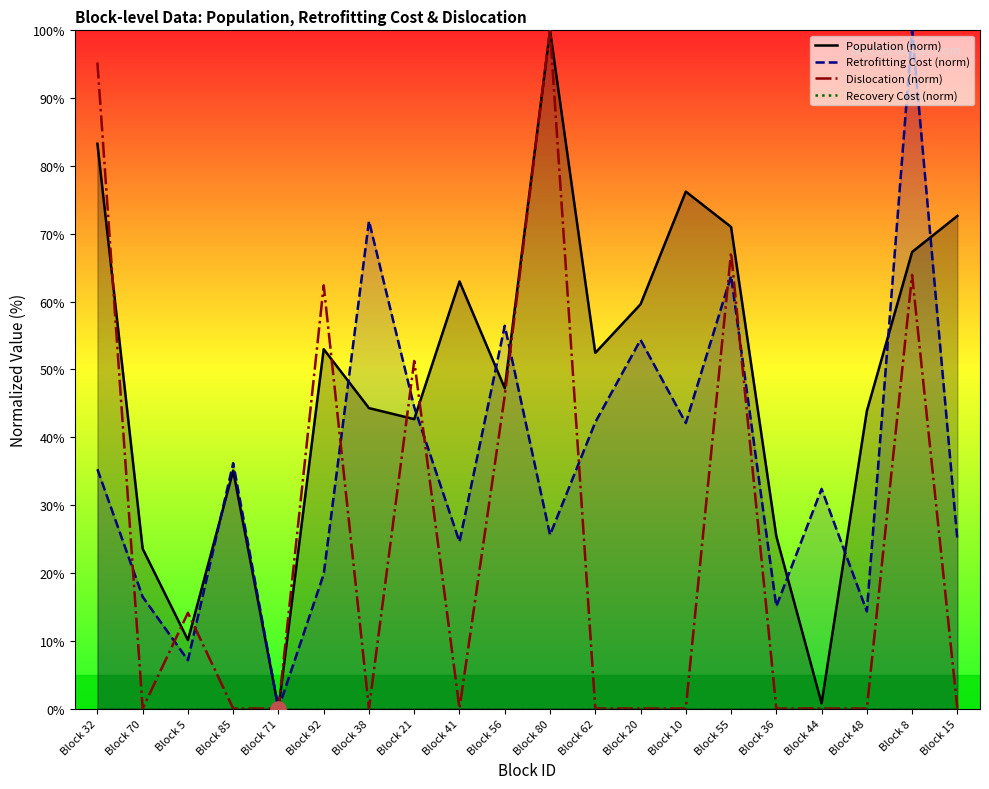

Is the value of Retrofitting Cost (norm) at Block 62 greater than the value of Dislocation (norm) at Block 21?

No